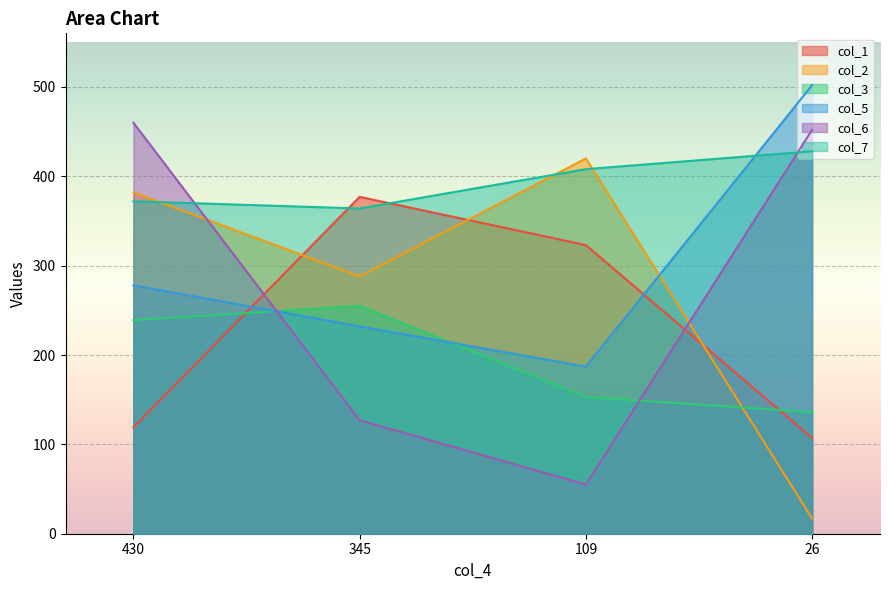

How many lines are shown in the chart?

6